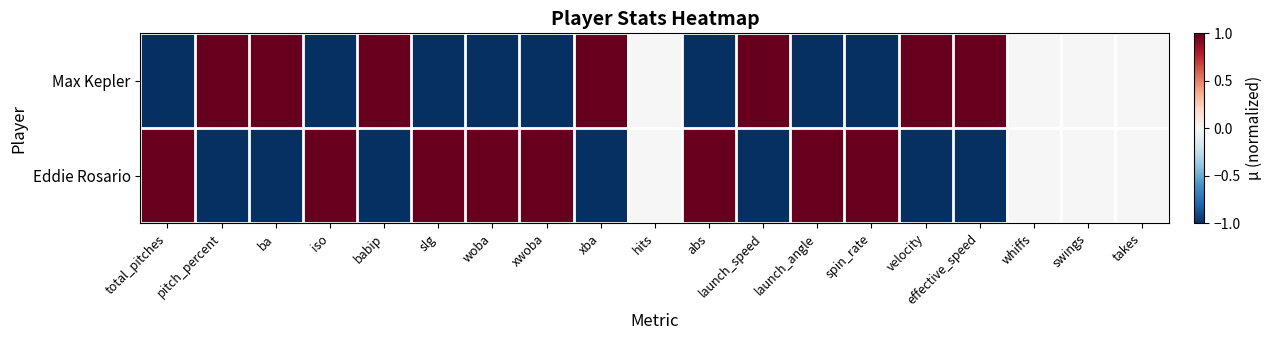

Which label corresponds to the smallest value in the chart?

effective_speed